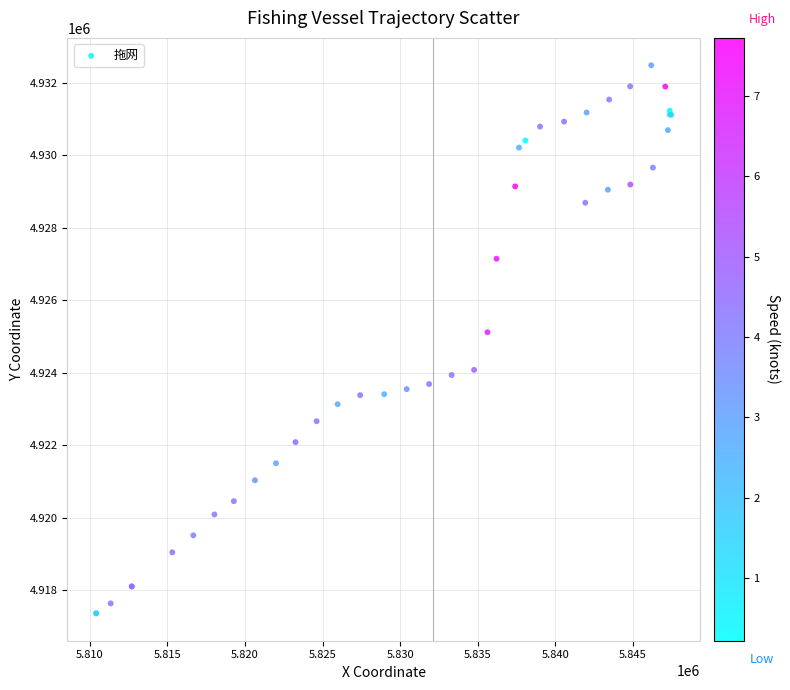

What Y value in the scatter plot is closest to 4924920?

4925115.1